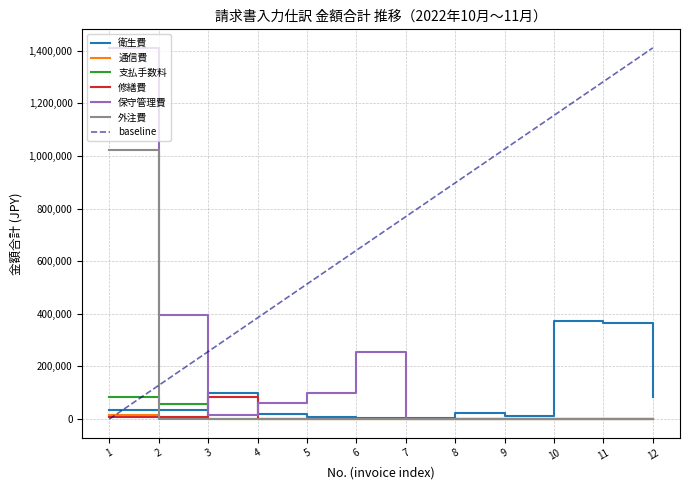

What is the difference between the maximum and minimum values in the 衛生費 series?

370260